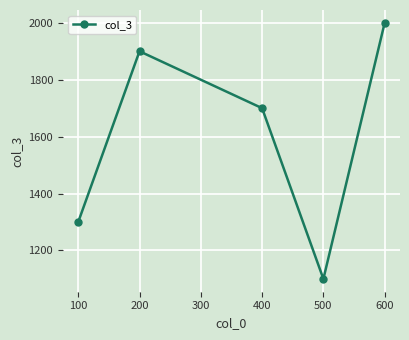

Rank the categories by value from highest to lowest.

600, 200, 400, 100, 500